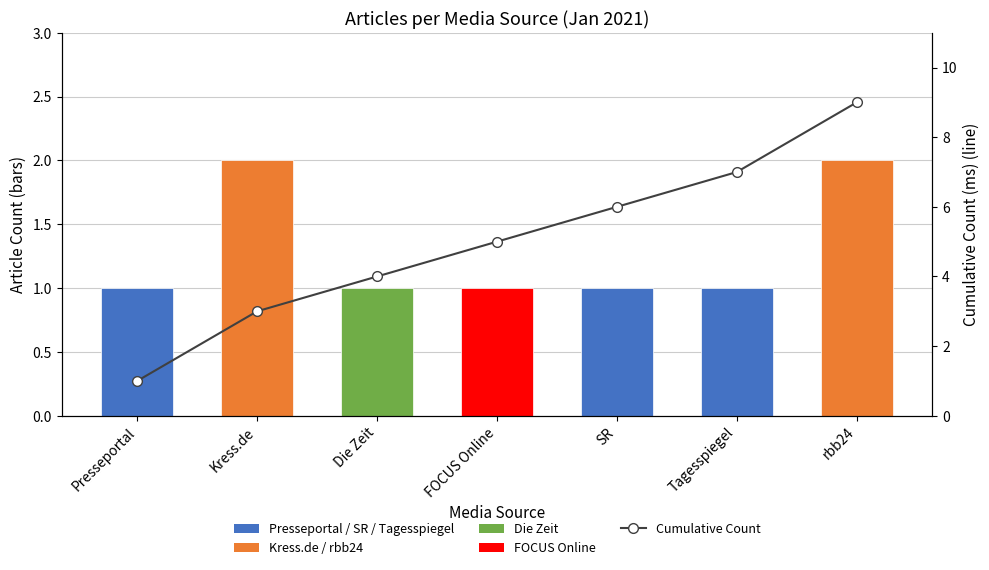

What is the average value of the Cumulative Count (line) series?

5